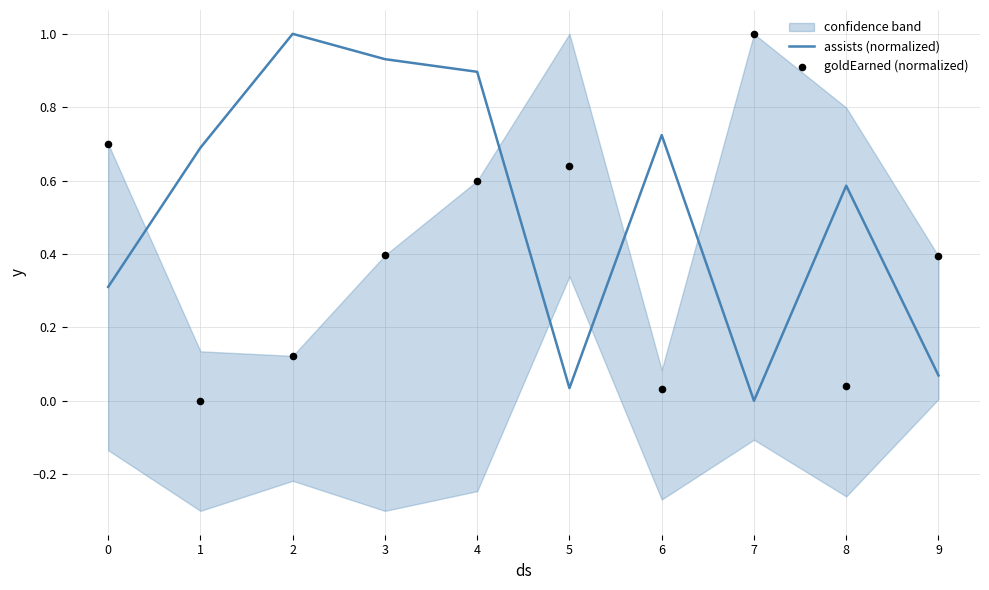

Which series has the widest spread of Y values?

assists (normalized)